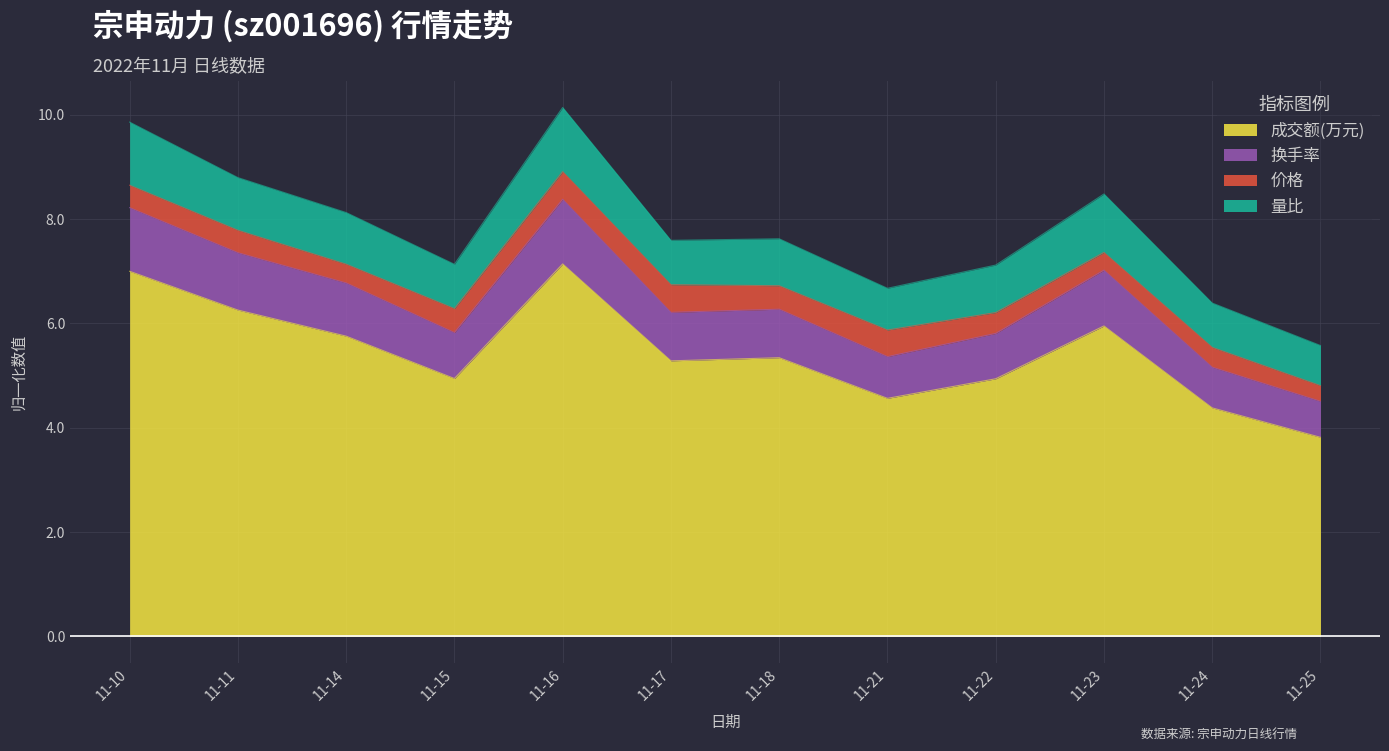

What is the total value across all series at 11-24?

6.4